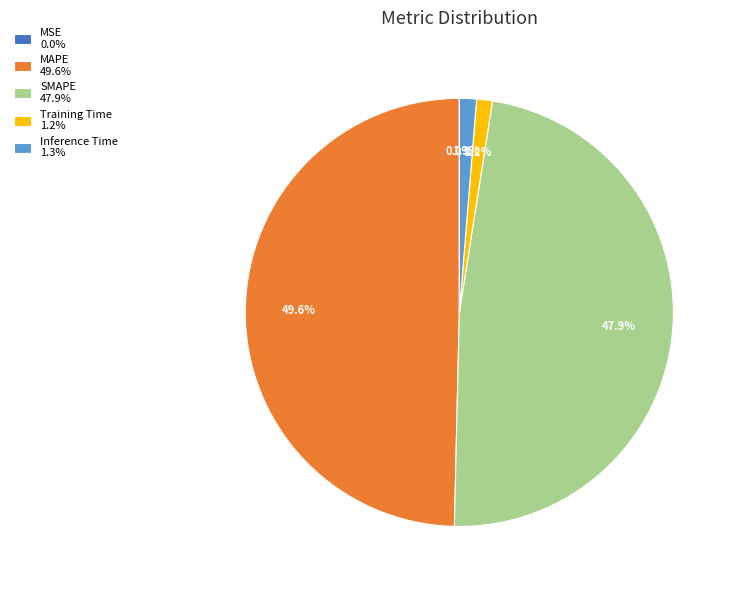

Combined, do Inference Time 1.3% and SMAPE 47.9% account for over 50%?

No